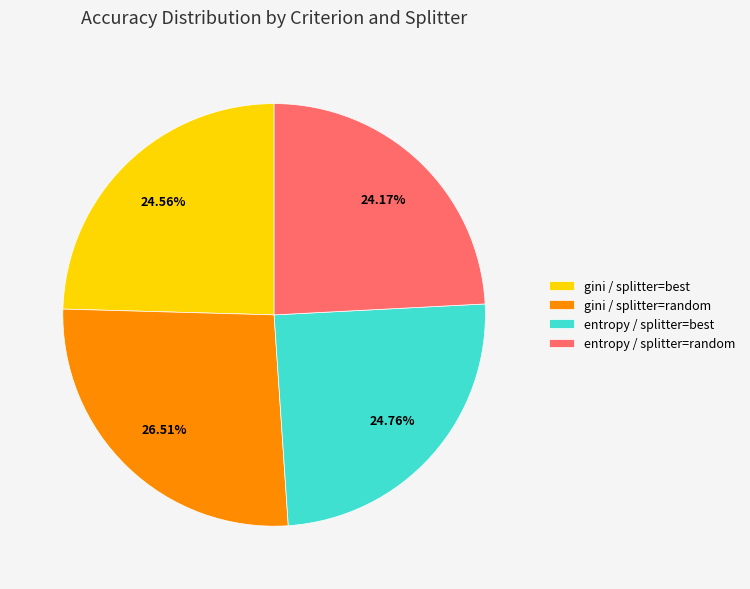

To the nearest percent, what is the average slice percentage?

25%